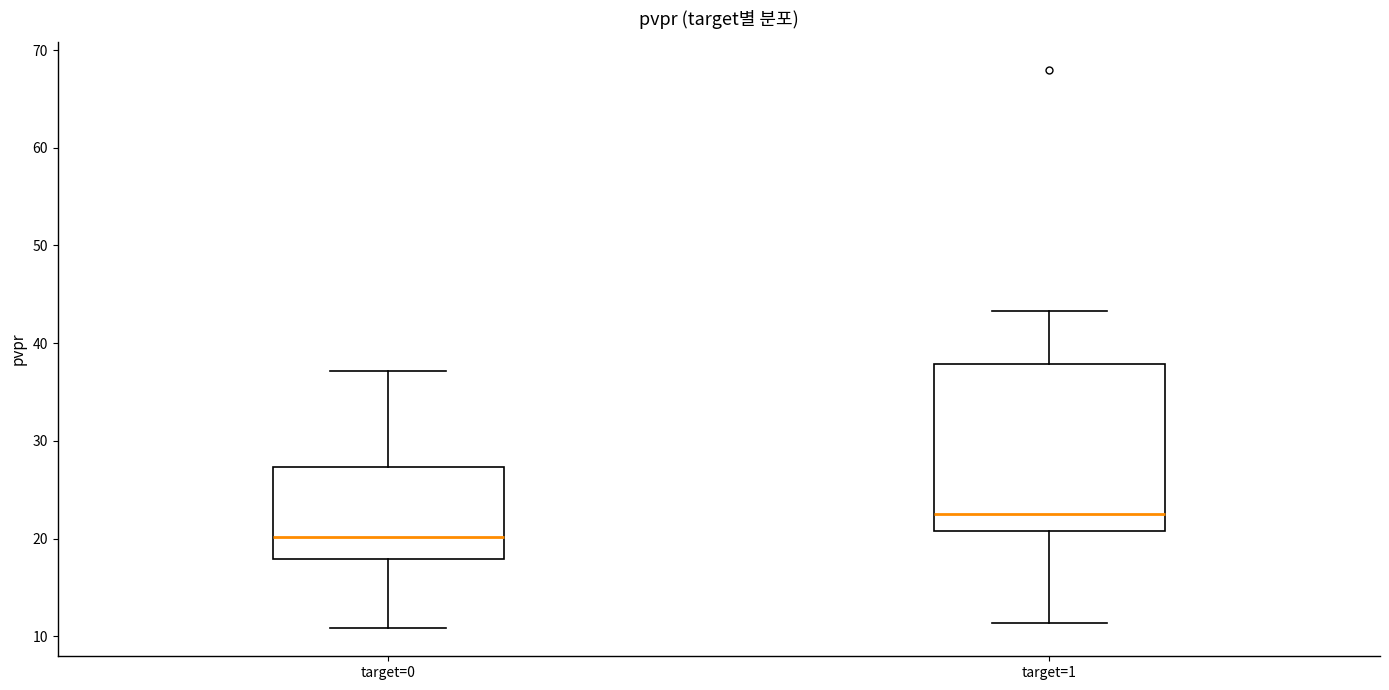

Reading left to right, transcribe this box plot: for each box, give where its median line is, the range the box spans, and where its two whiskers end, as read against the y-axis. The values are not printed on the chart, so give them approximately, as read against the axis.

target=0: median 20, box 18 to 27, whiskers 11 to 37
target=1: median 22, box 21 to 38, whiskers 11 to 43